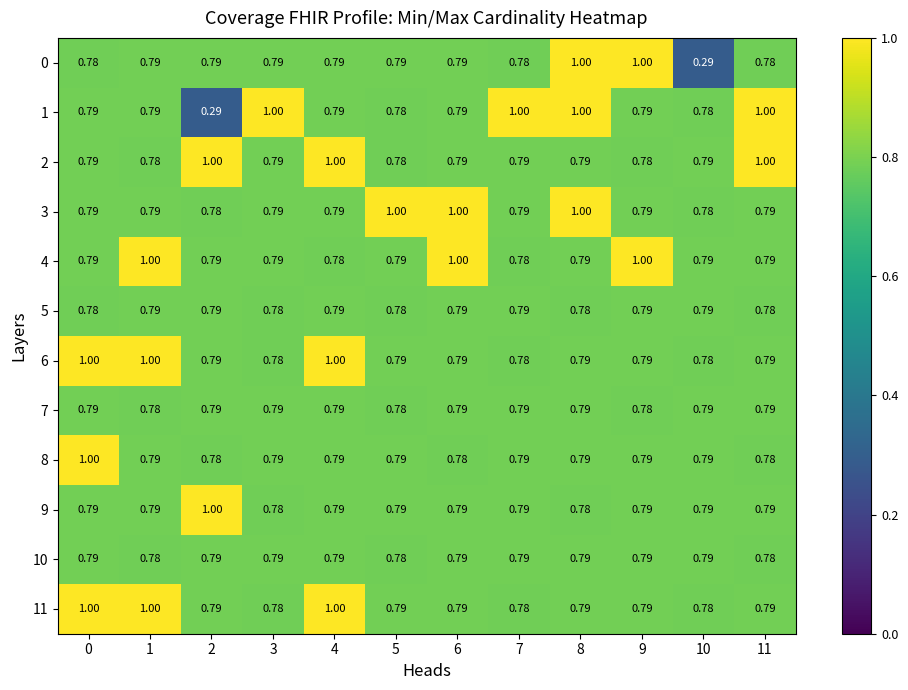

Reading left to right, extract all data points from this chart.

0: 0=0.8	1=0.8	2=0.8	3=0.8	4=0.8	5=0.8	6=0.8	7=0.8	8=1.0	9=1.0	10=0.3	11=0.8
1: 0=0.8	1=0.8	2=0.3	3=1.0	4=0.8	5=0.8	6=0.8	7=1.0	8=1.0	9=0.8	10=0.8	11=1.0
2: 0=0.8	1=0.8	2=1.0	3=0.8	4=1.0	5=0.8	6=0.8	7=0.8	8=0.8	9=0.8	10=0.8	11=1.0
3: 0=0.8	1=0.8	2=0.8	3=0.8	4=0.8	5=1.0	6=1.0	7=0.8	8=1.0	9=0.8	10=0.8	11=0.8
4: 0=0.8	1=1.0	2=0.8	3=0.8	4=0.8	5=0.8	6=1.0	7=0.8	8=0.8	9=1.0	10=0.8	11=0.8
5: 0=0.8	1=0.8	2=0.8	3=0.8	4=0.8	5=0.8	6=0.8	7=0.8	8=0.8	9=0.8	10=0.8	11=0.8
6: 0=1.0	1=1.0	2=0.8	3=0.8	4=1.0	5=0.8	6=0.8	7=0.8	8=0.8	9=0.8	10=0.8	11=0.8
7: 0=0.8	1=0.8	2=0.8	3=0.8	4=0.8	5=0.8	6=0.8	7=0.8	8=0.8	9=0.8	10=0.8	11=0.8
8: 0=1.0	1=0.8	2=0.8	3=0.8	4=0.8	5=0.8	6=0.8	7=0.8	8=0.8	9=0.8	10=0.8	11=0.8
9: 0=0.8	1=0.8	2=1.0	3=0.8	4=0.8	5=0.8	6=0.8	7=0.8	8=0.8	9=0.8	10=0.8	11=0.8
10: 0=0.8	1=0.8	2=0.8	3=0.8	4=0.8	5=0.8	6=0.8	7=0.8	8=0.8	9=0.8	10=0.8	11=0.8
11: 0=1.0	1=1.0	2=0.8	3=0.8	4=1.0	5=0.8	6=0.8	7=0.8	8=0.8	9=0.8	10=0.8	11=0.8